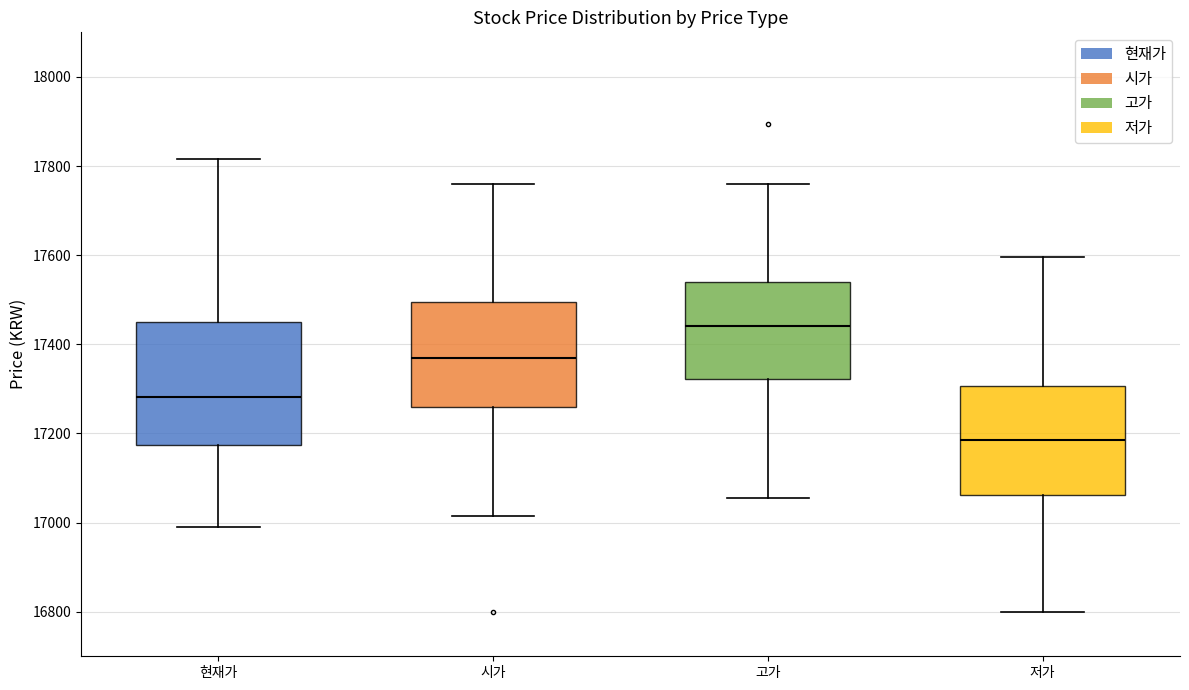

Where is the lower edge of the box for 고가 on the y-axis? The values are not printed on the chart, so give them approximately, as read against the axis.

17320